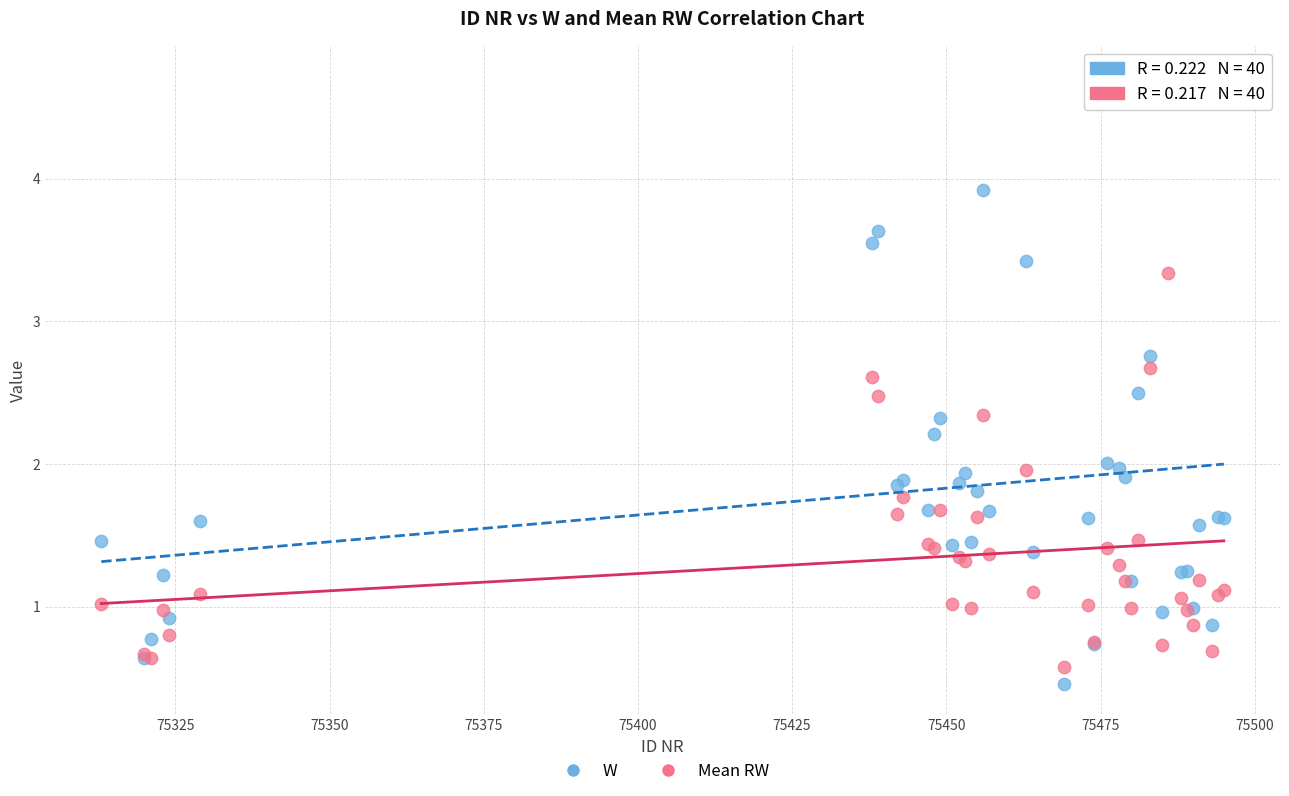

Which series reaches the maximum Y coordinate?

W